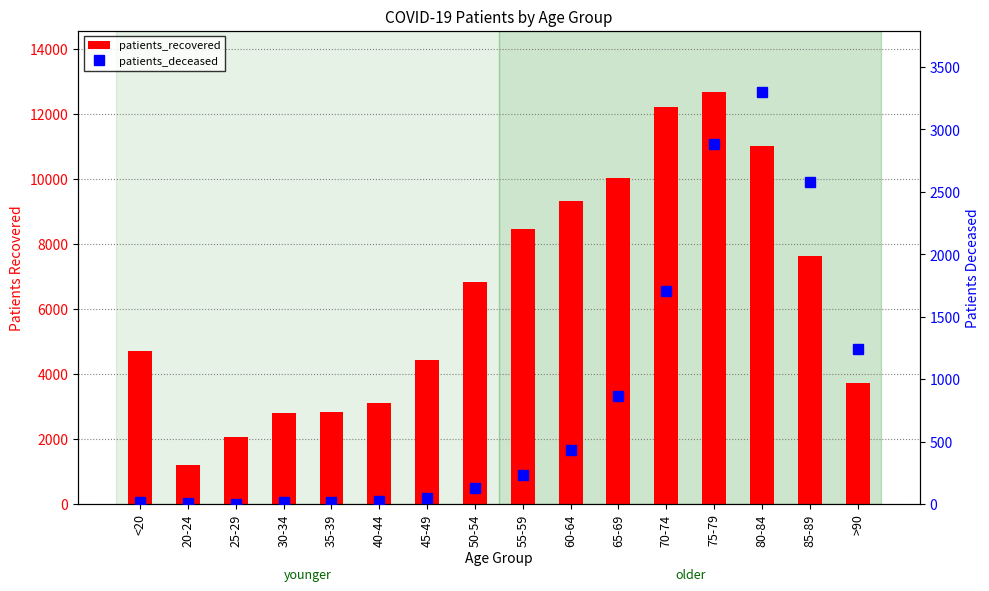

What is the lowest value of the patients_recovered series?

1197